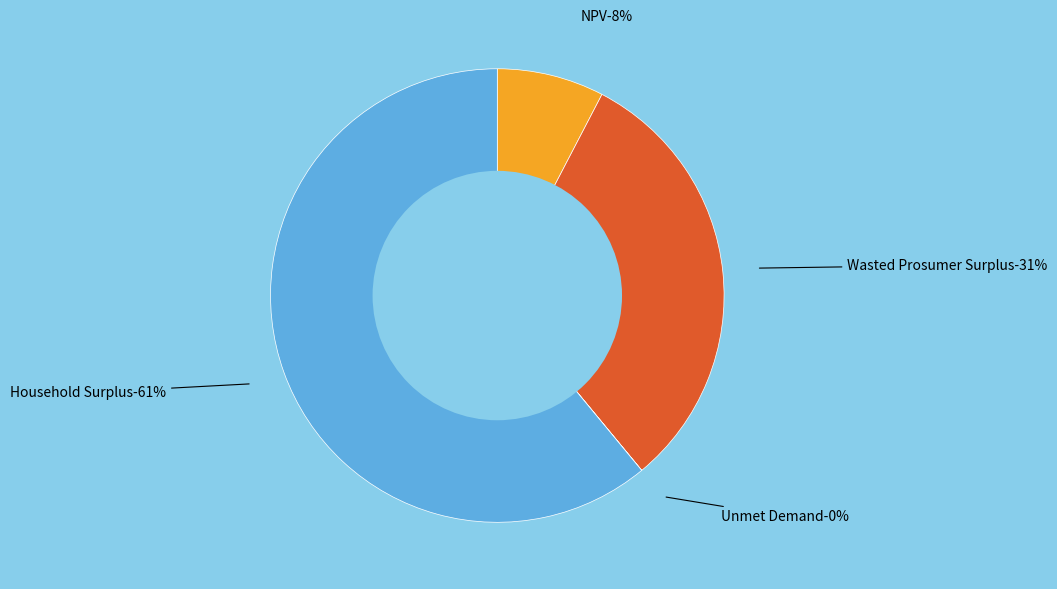

How many segments does this pie chart have?

4